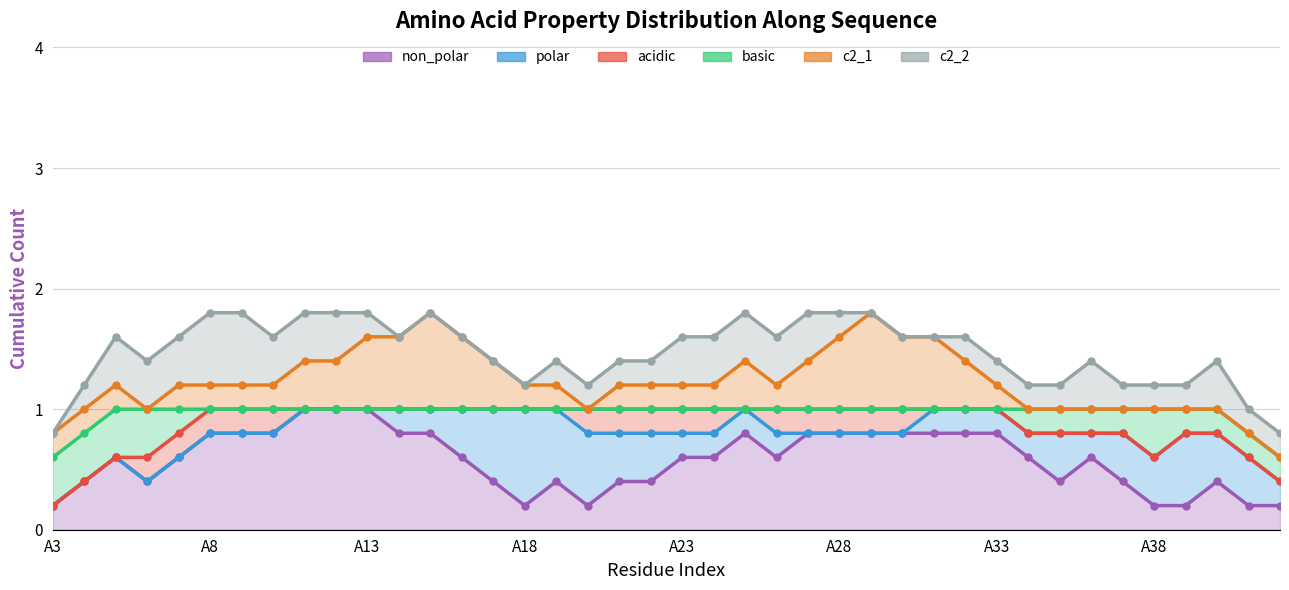

What is the difference between the maximum and minimum values in the c2_1 series?

1.2